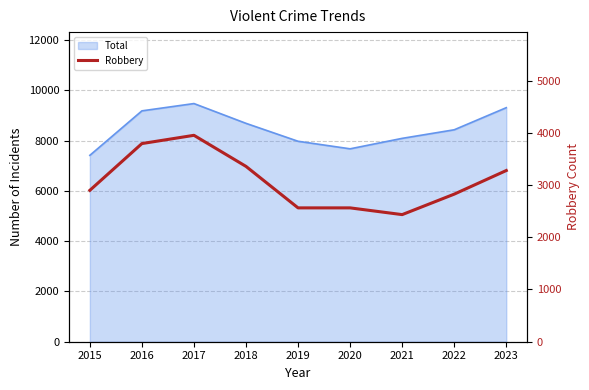

List the labels in order of value, smallest first.

2021, 2019, 2020, 2022, 2015, 2023, 2018, 2016, 2017